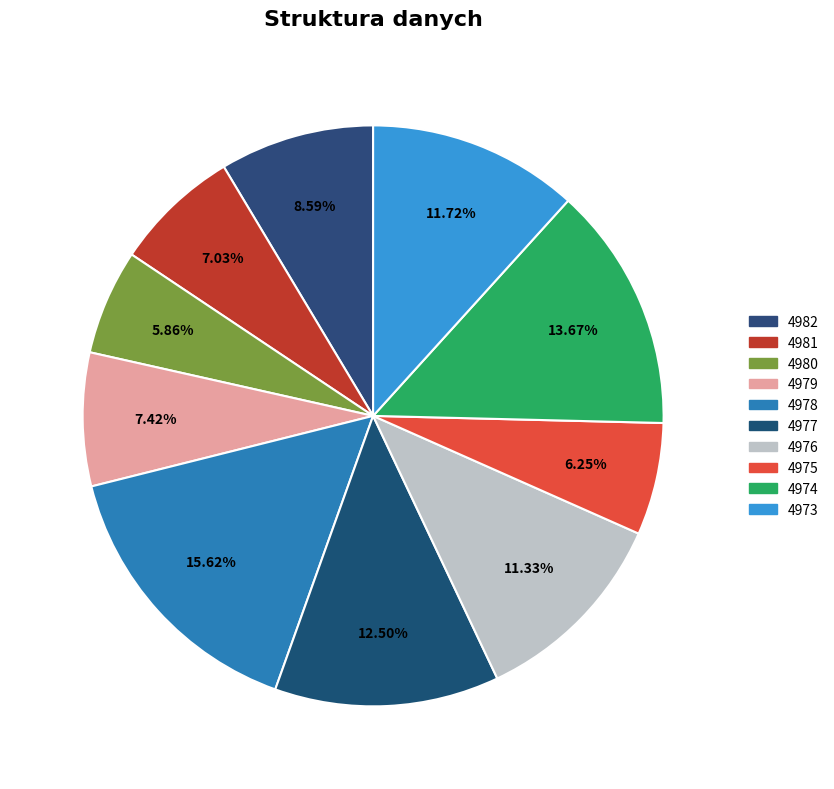

Which has a higher value, 4978 or 4976?

4978